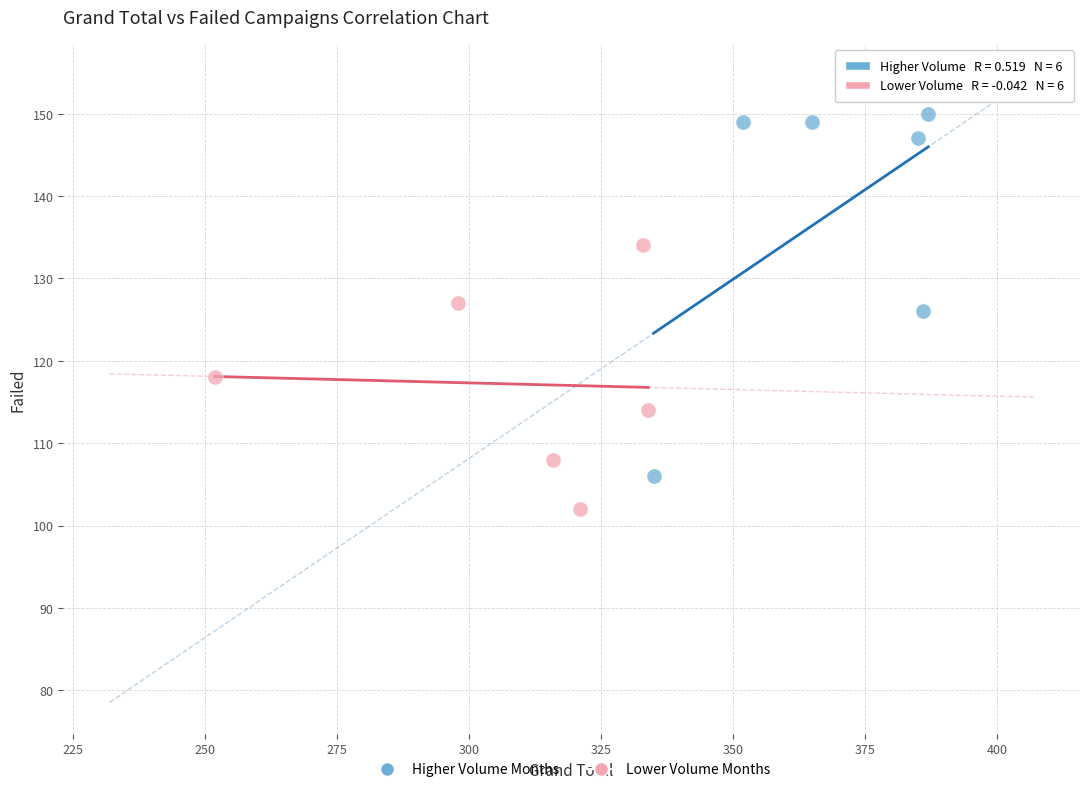

What are all the series names shown in the legend?

Higher Volume Months, Lower Volume Months